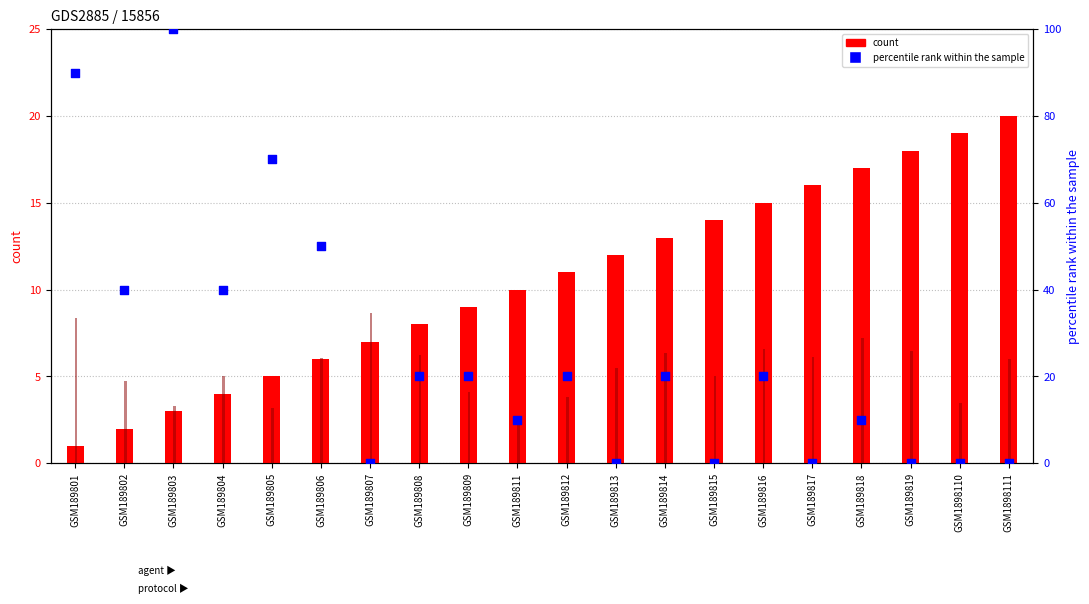

Which series has the largest Y range (max minus min)?

FC (percentile rank)